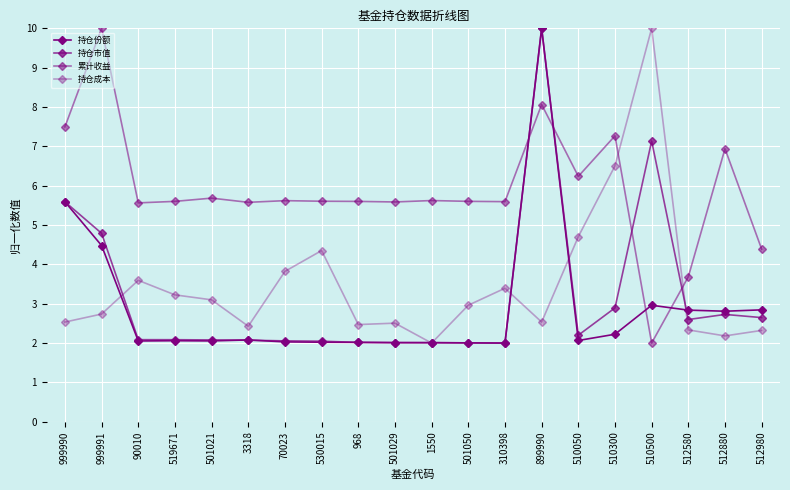

How many data points does each series have?

20